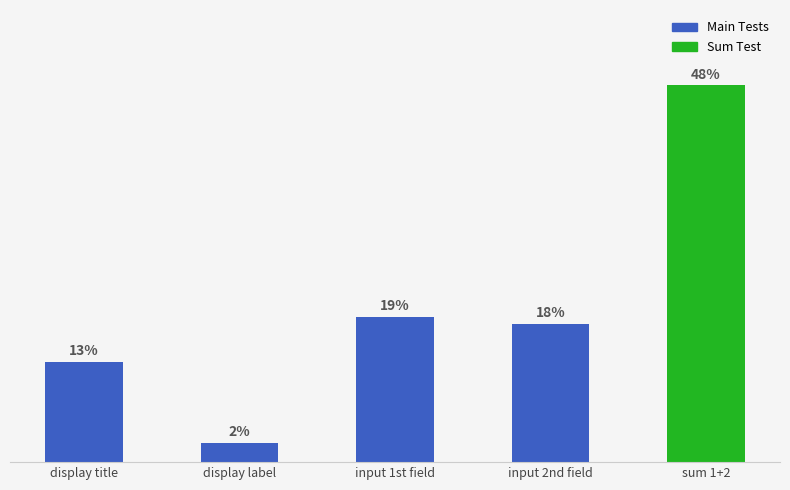

Rank the categories by value from highest to lowest.

sum 1+2, input 1st field, input 2nd field, display title, display label